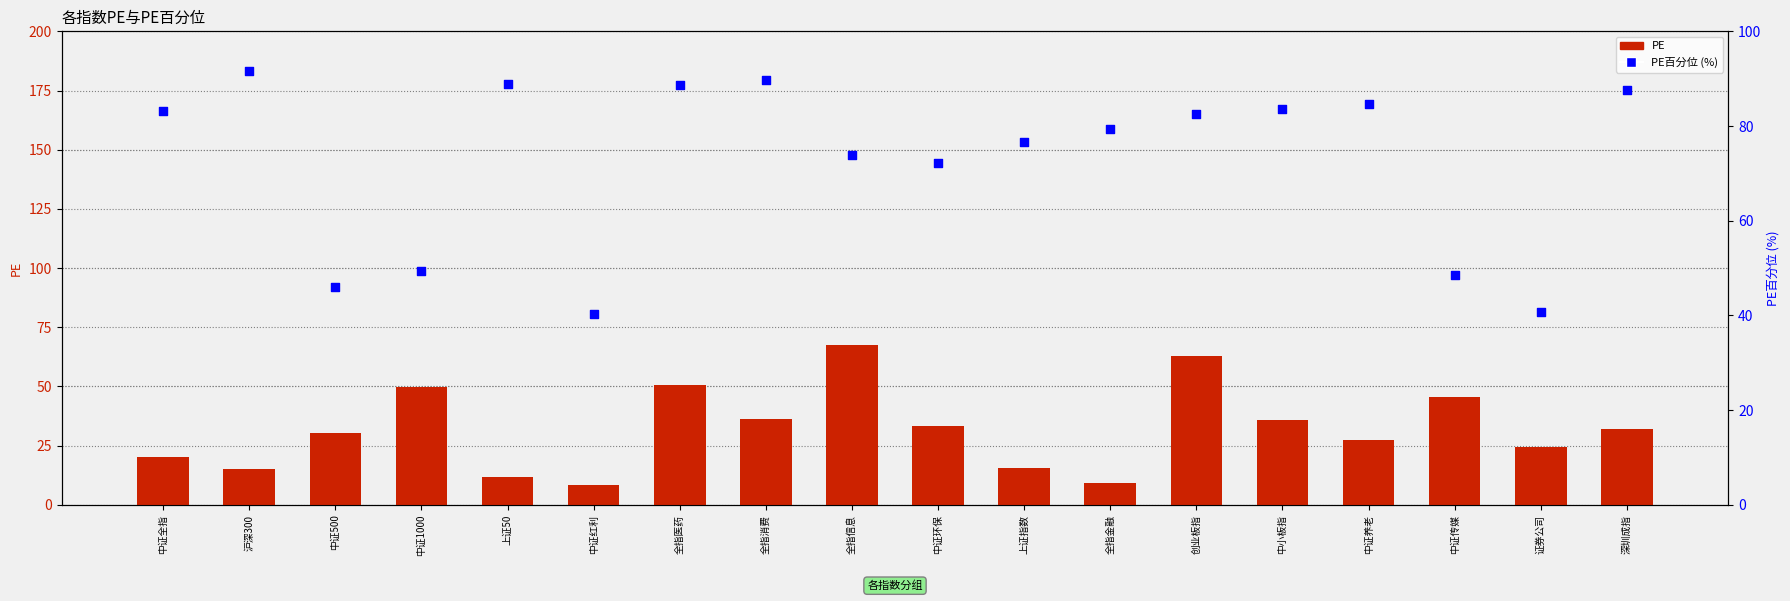

Which series has the largest total across all categories?

PE百分位